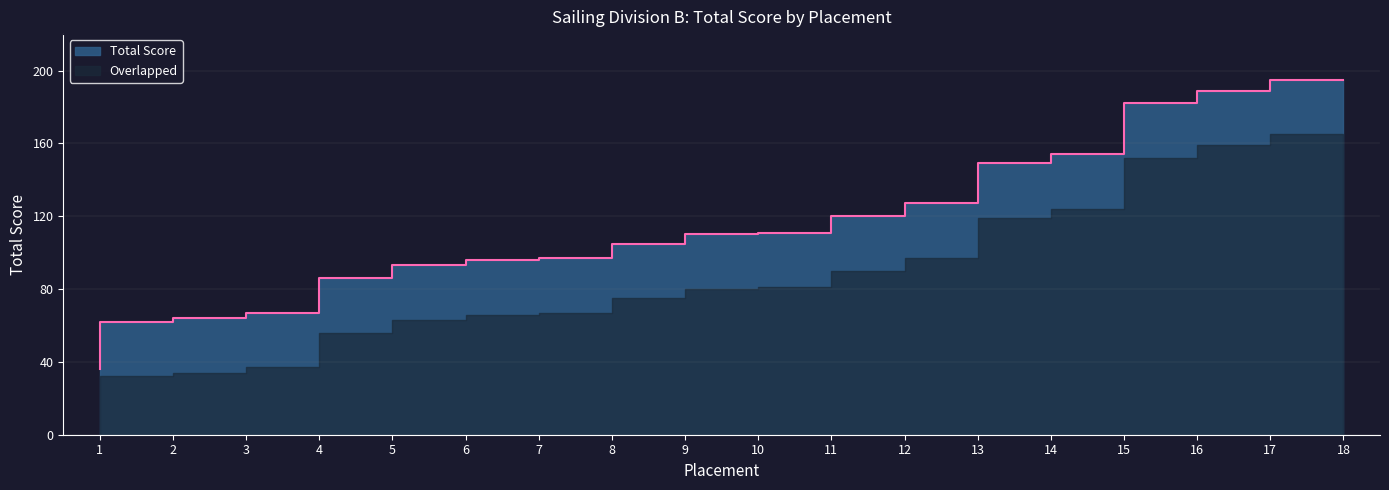

What is the average value?

114